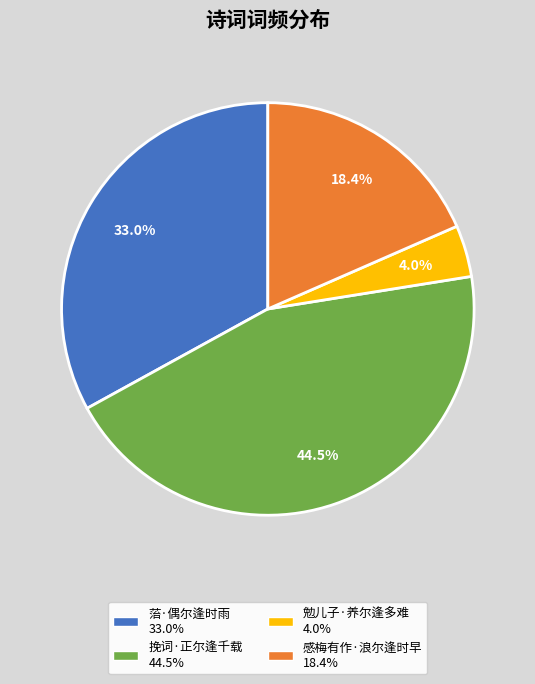

Does 挽词·正尔逢千载 account for over 50% of the chart?

No